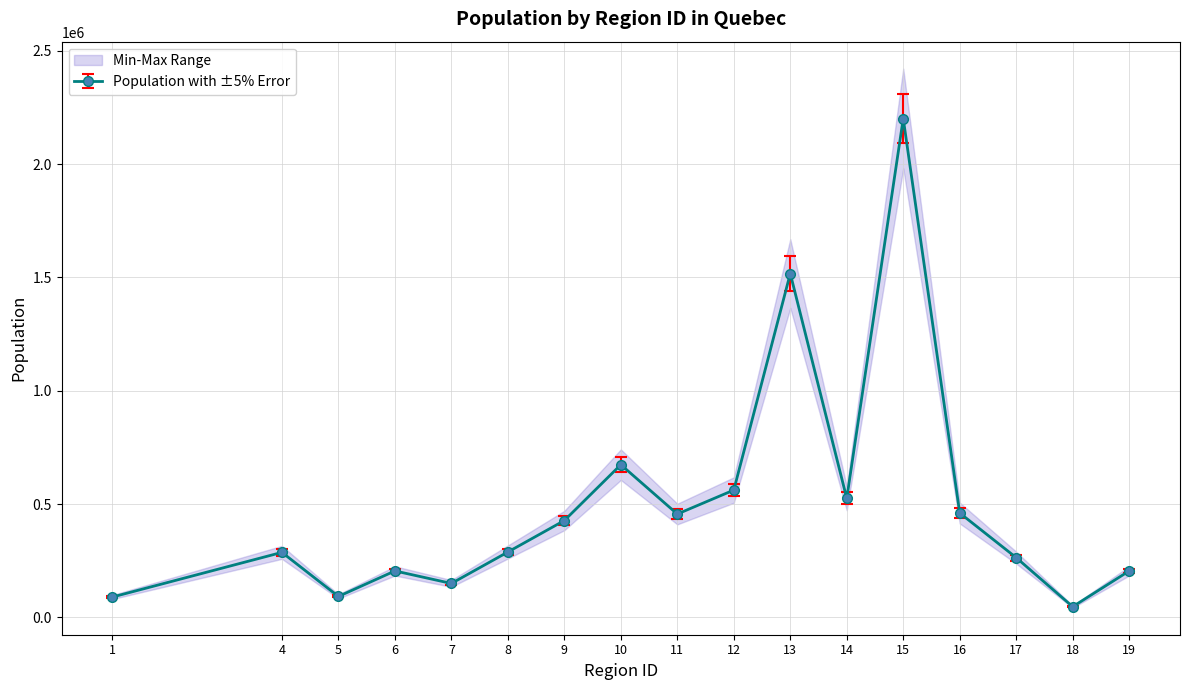

At which category does Population with ±5% Error reach its first local valley?

5